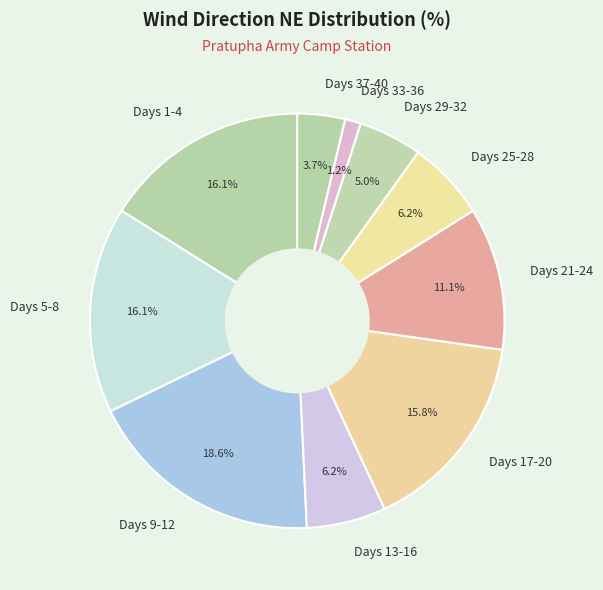

What percentage do Days 29-32 and Days 17-20 together represent?

20.8%